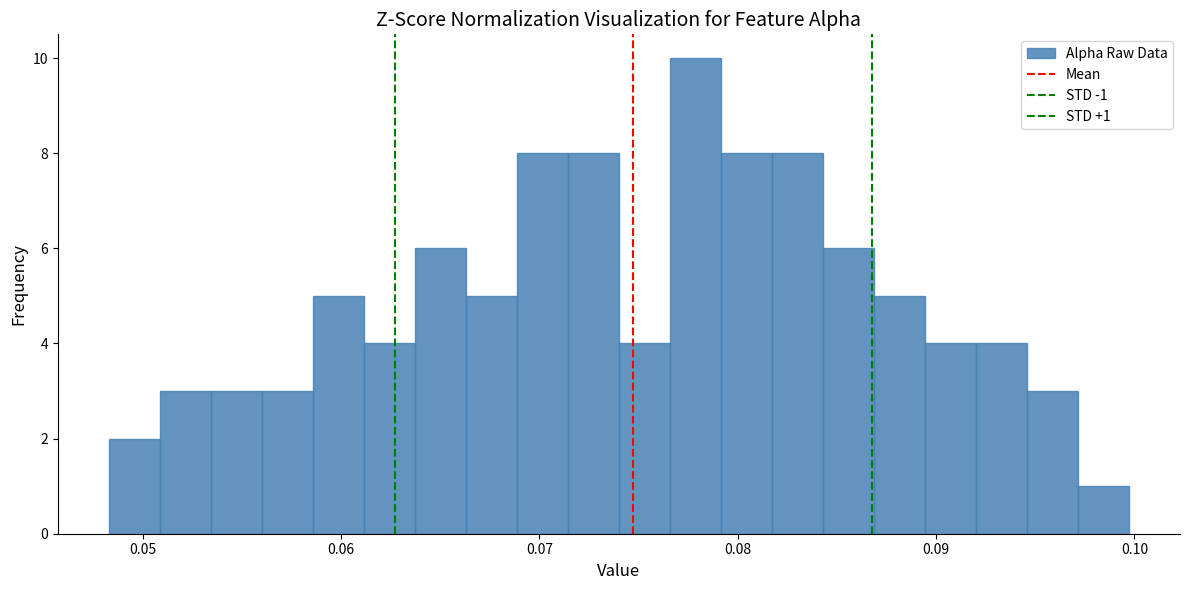

Around what value on the x-axis is the tallest bar? Give the approximate position of its centre, as read against the axis.

0.078